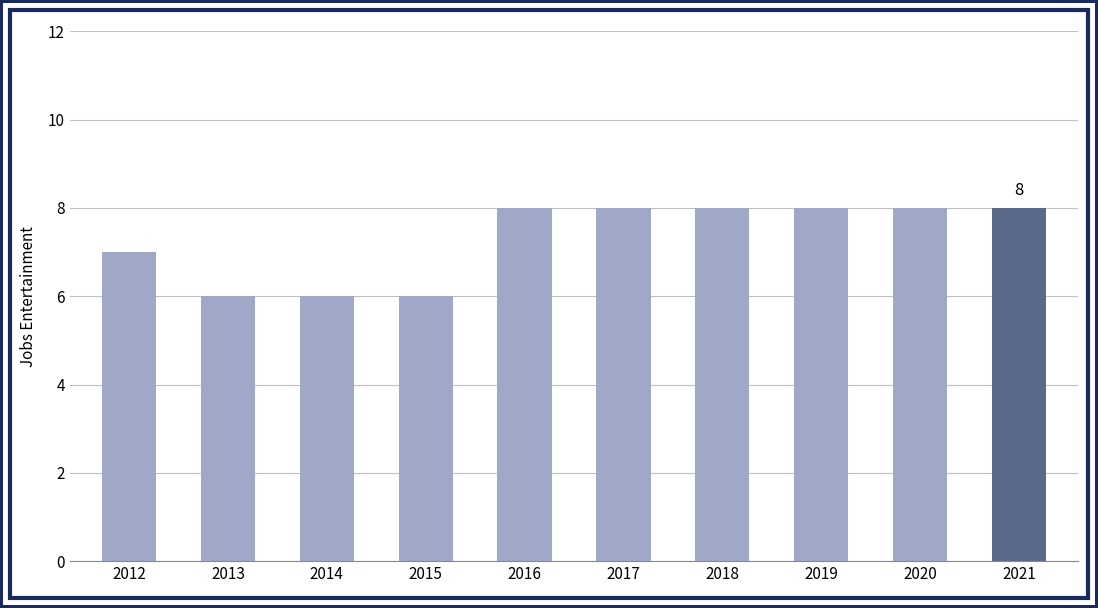

What is the difference between the second highest and minimum values?

2